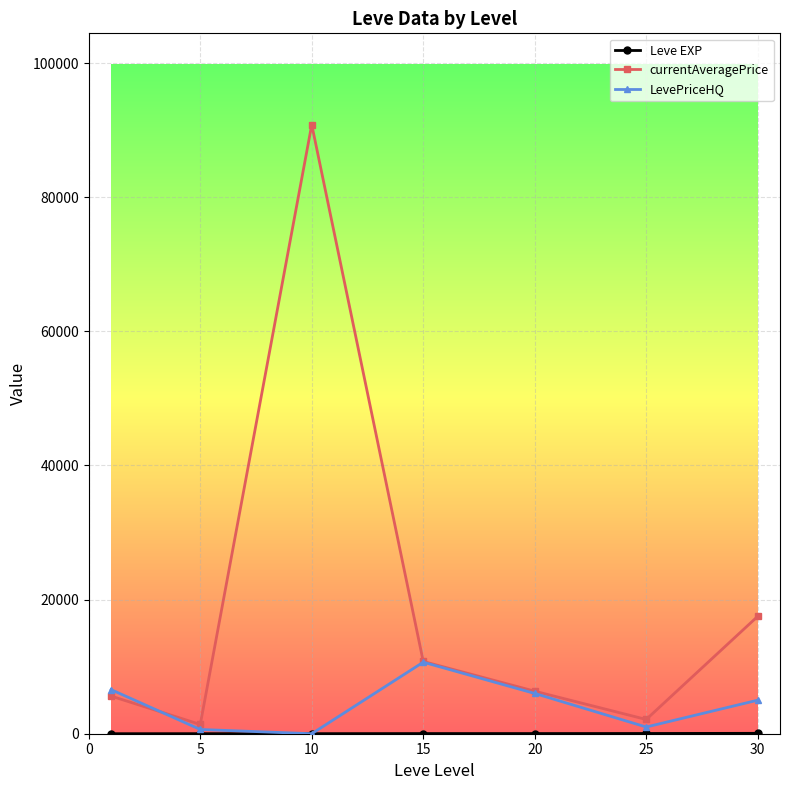

How many interior local peaks does the currentAveragePrice series have?

1